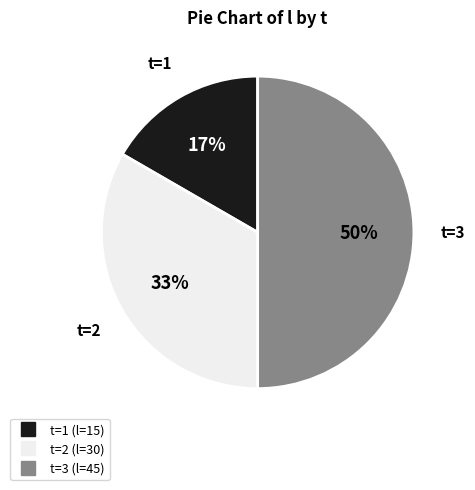

To the nearest percent, what is the average slice percentage?

33%